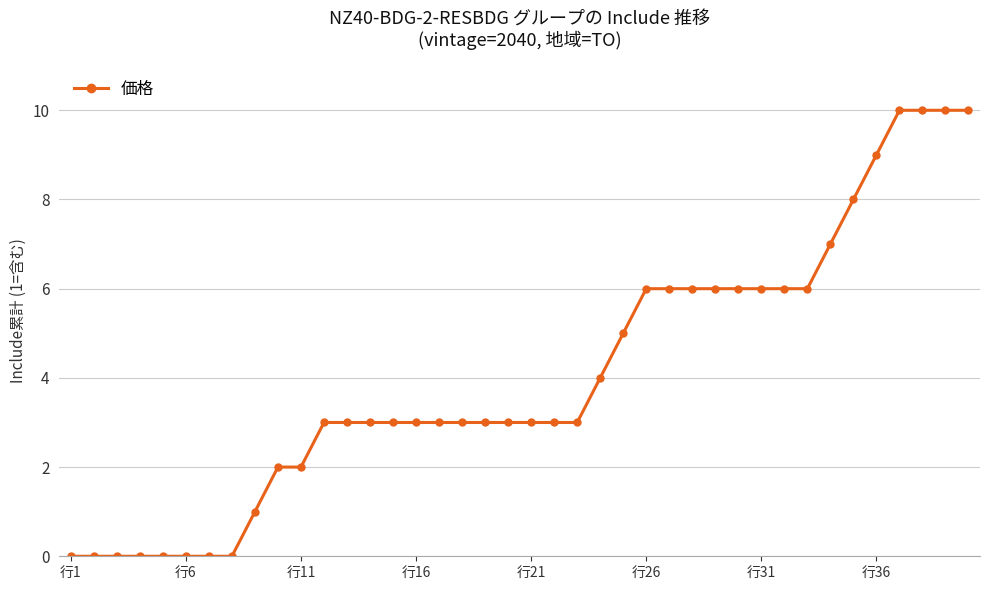

What is the maximum value shown in the chart?

10